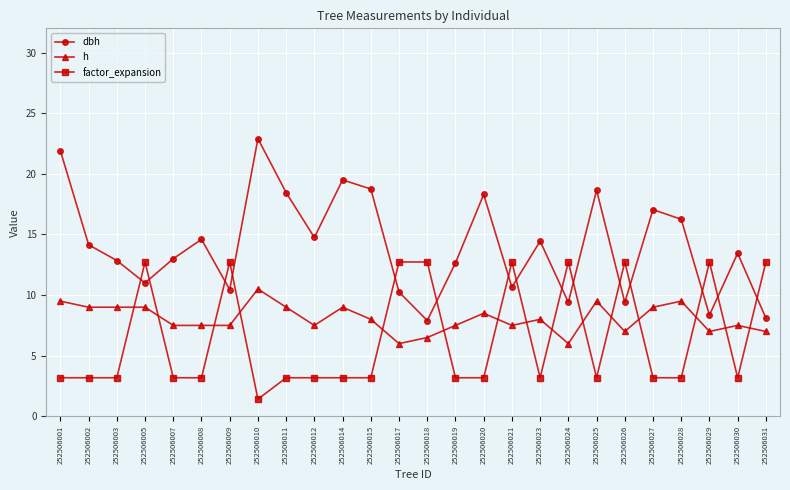

At how many categories does at least one series exceed 4?

26